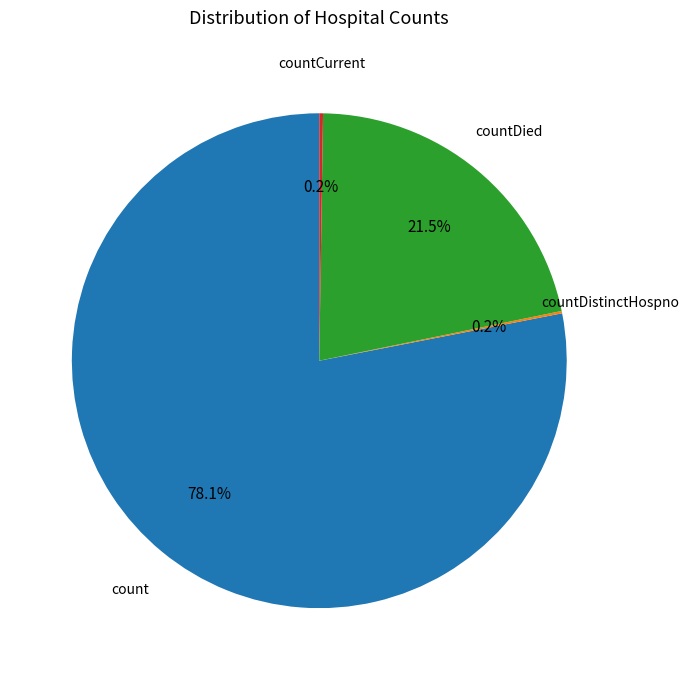

Is there a majority slice in this chart?

Yes